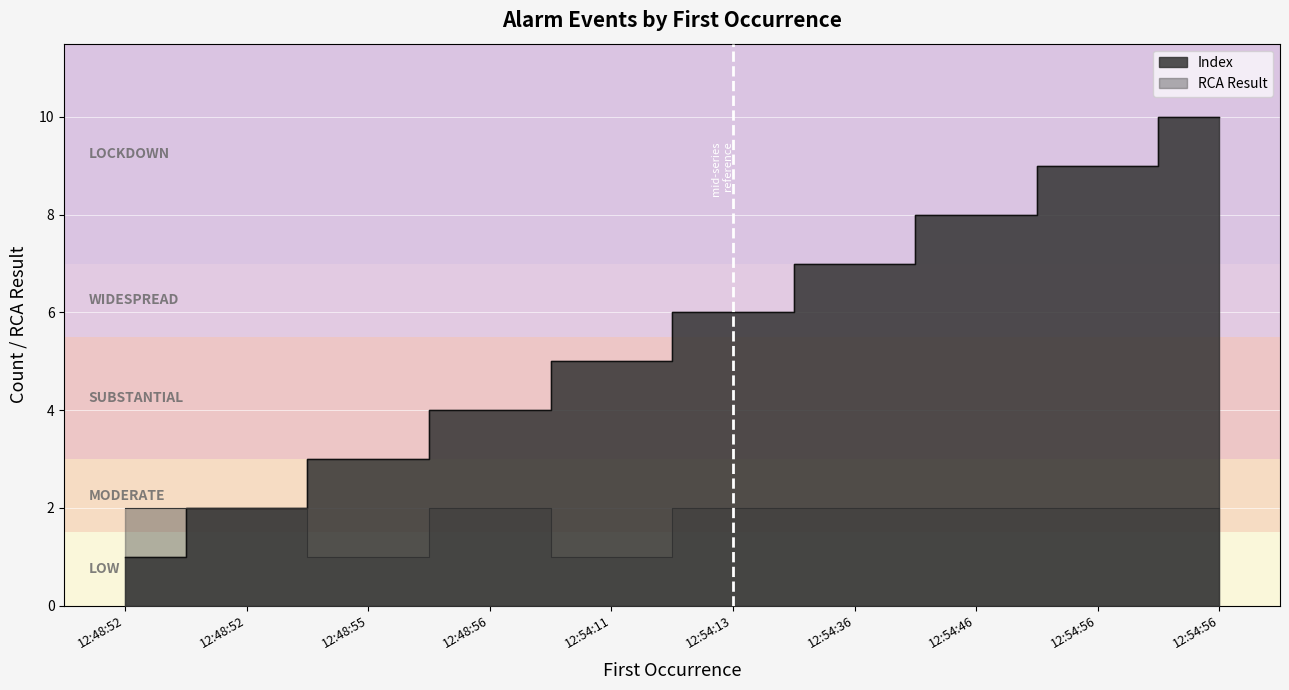

True or false: RCA Result has a value of 1 at 12:48:52.

False